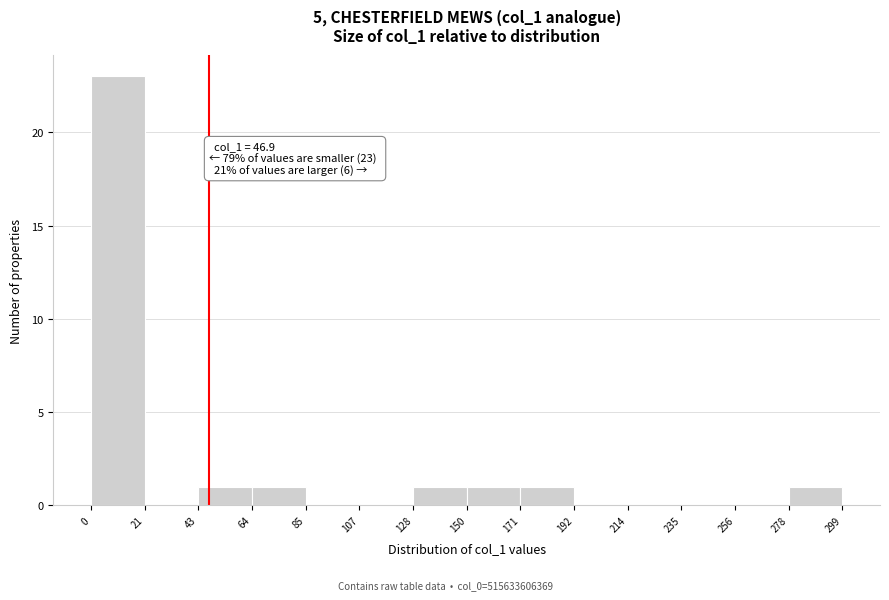

Which range on the x-axis has the tallest bar?

0 to 21